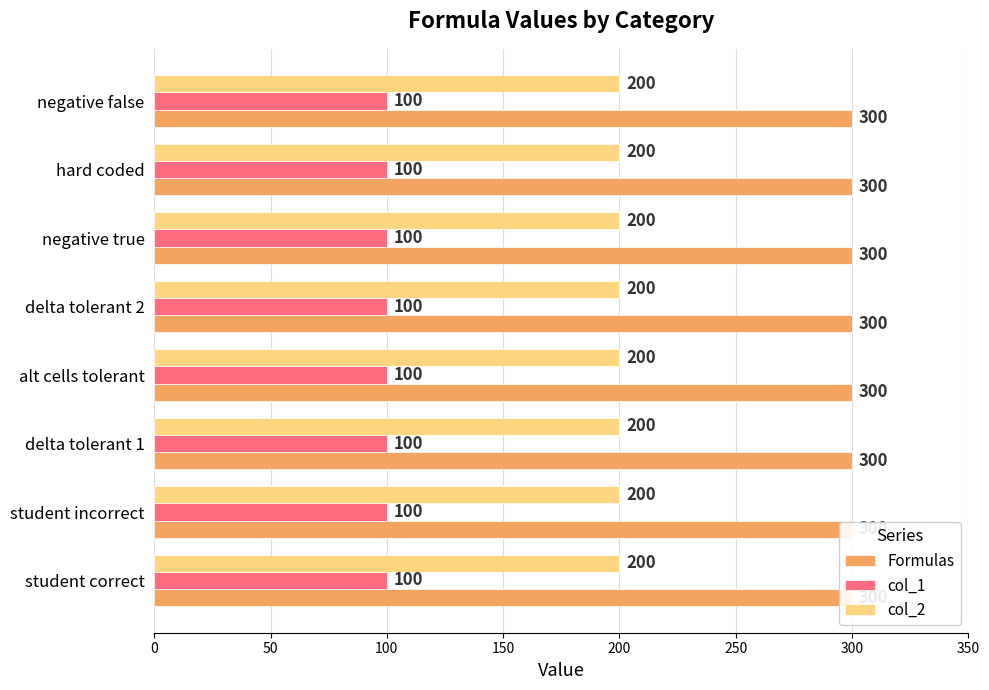

Does the chart contain stacked bars?

No